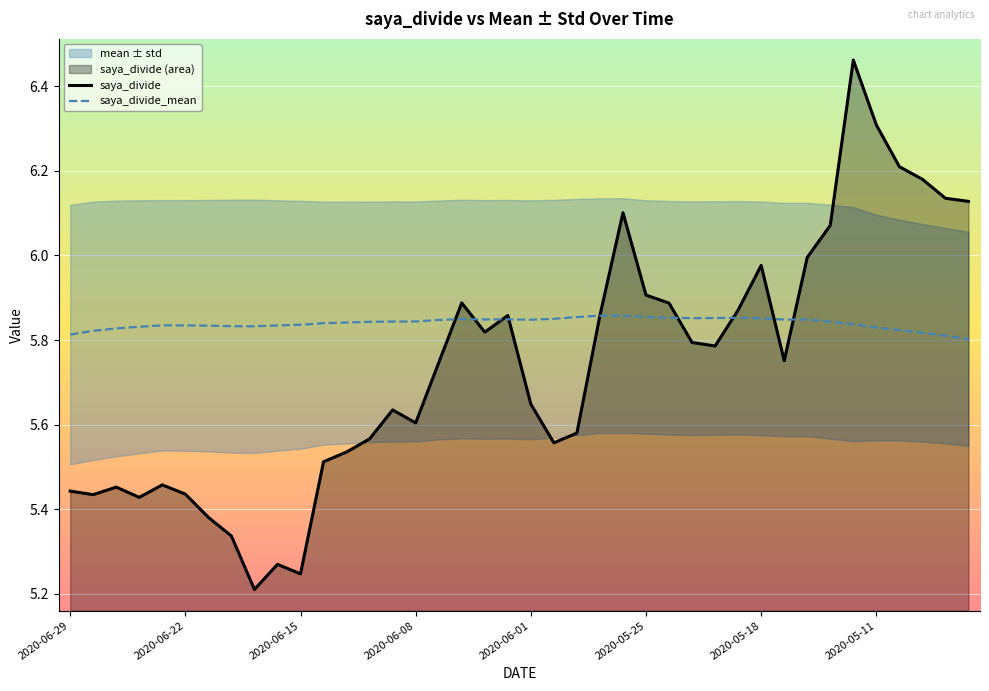

The saya_divide_mean series shows 8.3 at 2020-05-18. True or false?

False